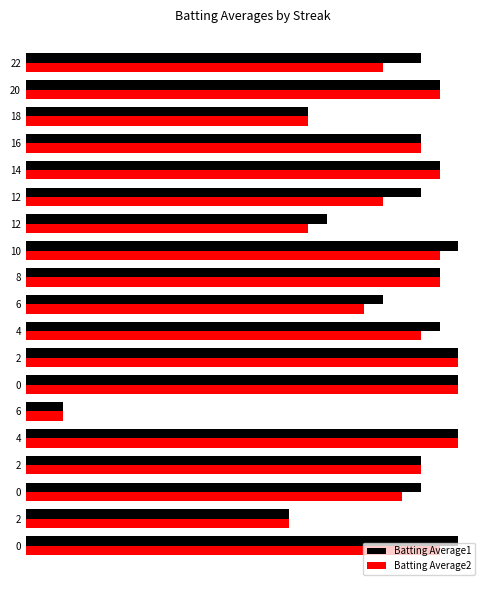

At 0, list the series in order from smallest to largest.

Batting Average2, Batting Average1